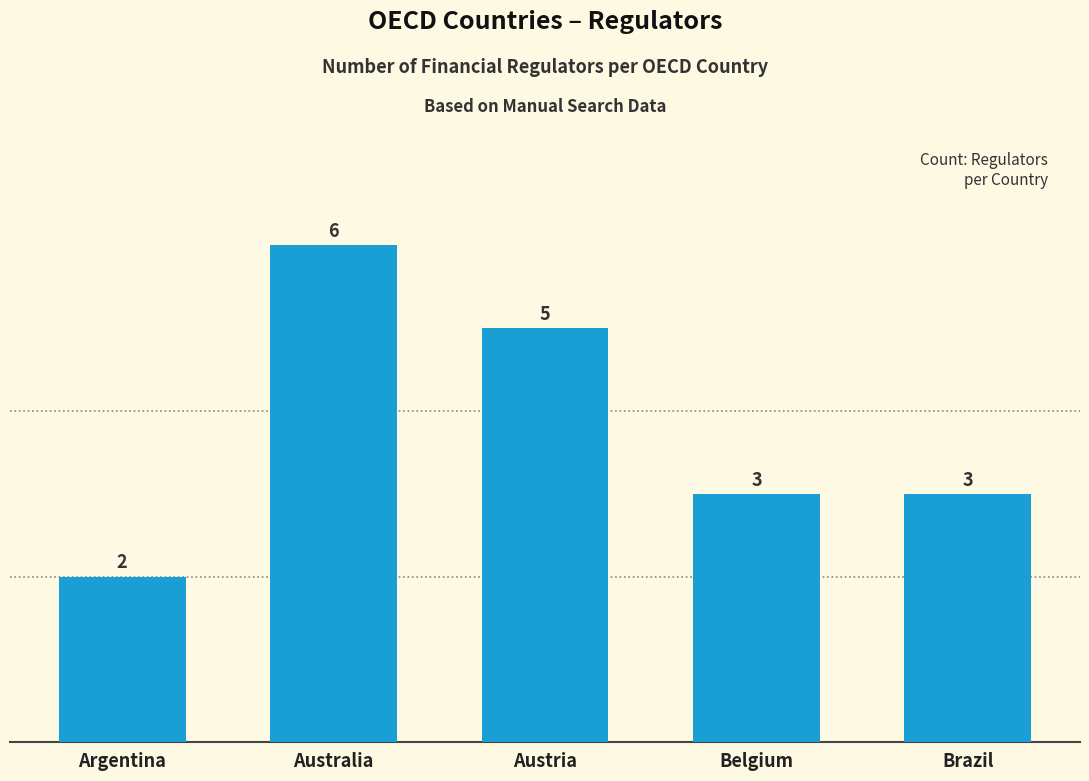

Reading right to left, transcribe all the data shown in this chart.

Brazil=3	Belgium=3	Austria=5	Australia=6	Argentina=2